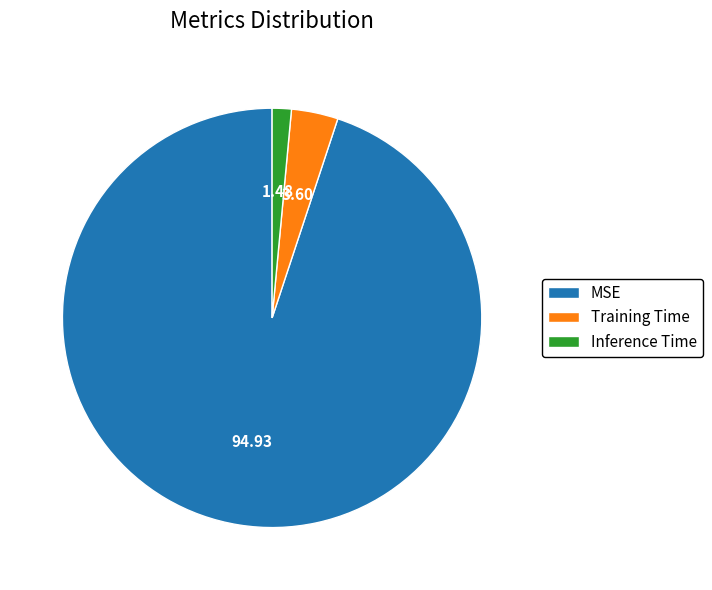

Do Training Time and MSE together represent more than half of the pie?

Yes